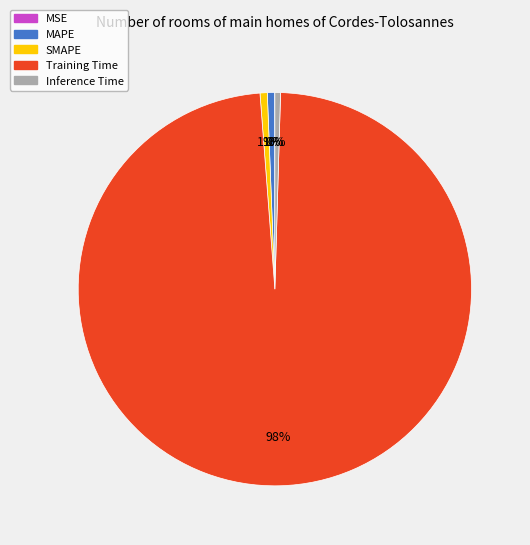

Is the sum of MAPE and SMAPE greater than half?

No